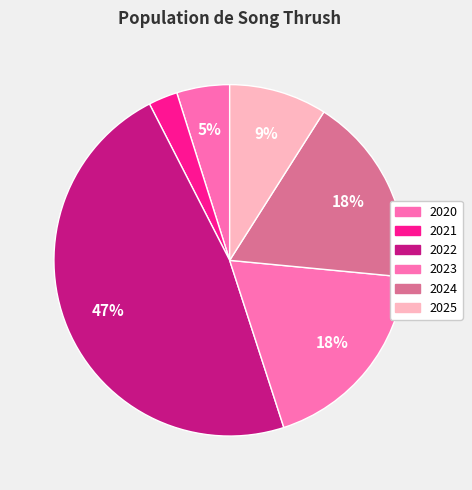

To the nearest percent, what percentage of the pie is 2023?

18%